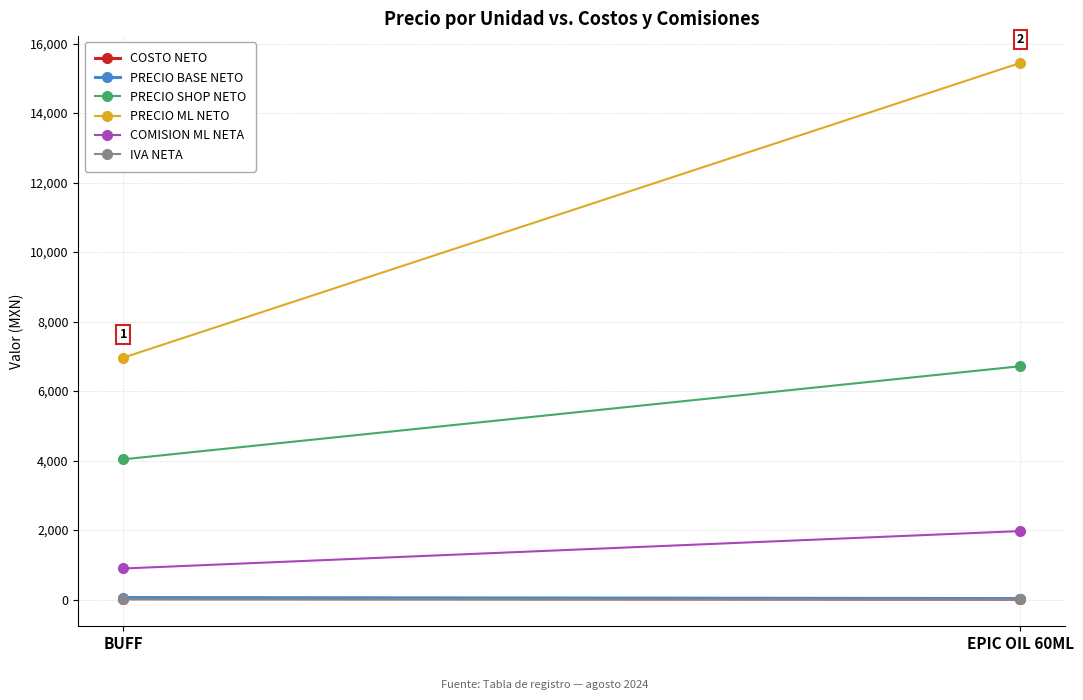

How many lines are shown in the chart?

6